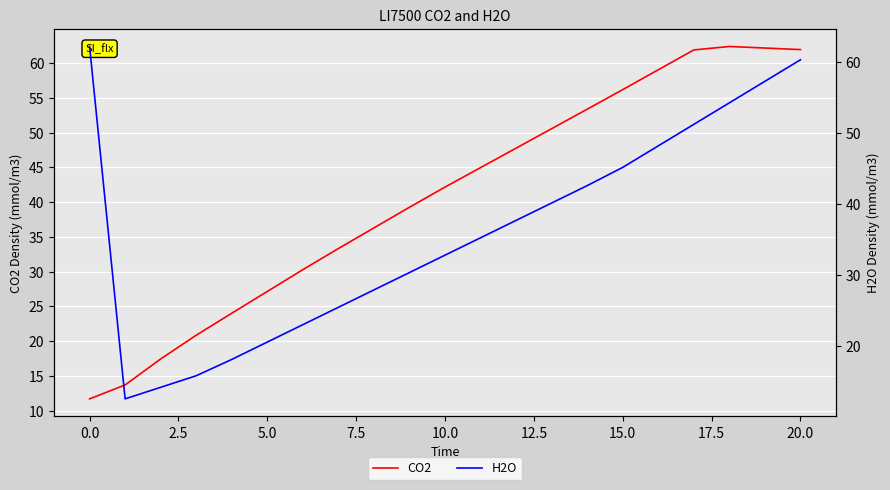

Which label corresponds to the largest value in the chart?

18